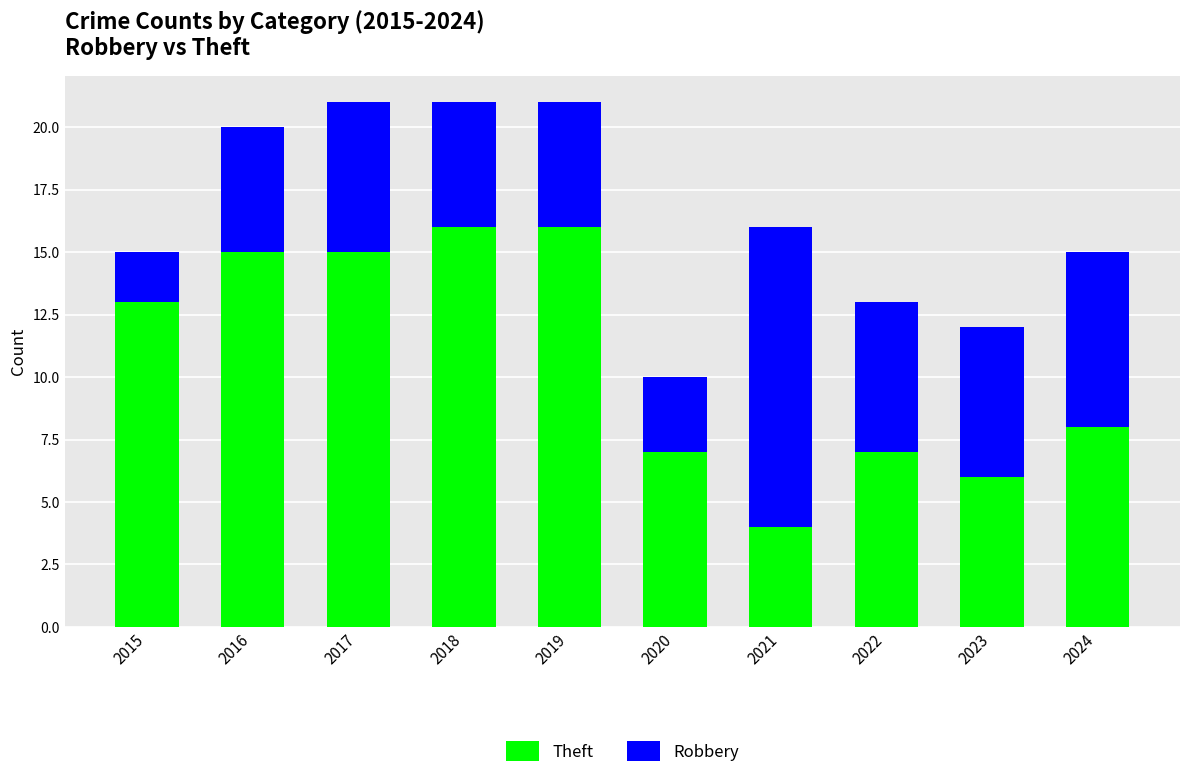

How many categories are shown in the chart?

10